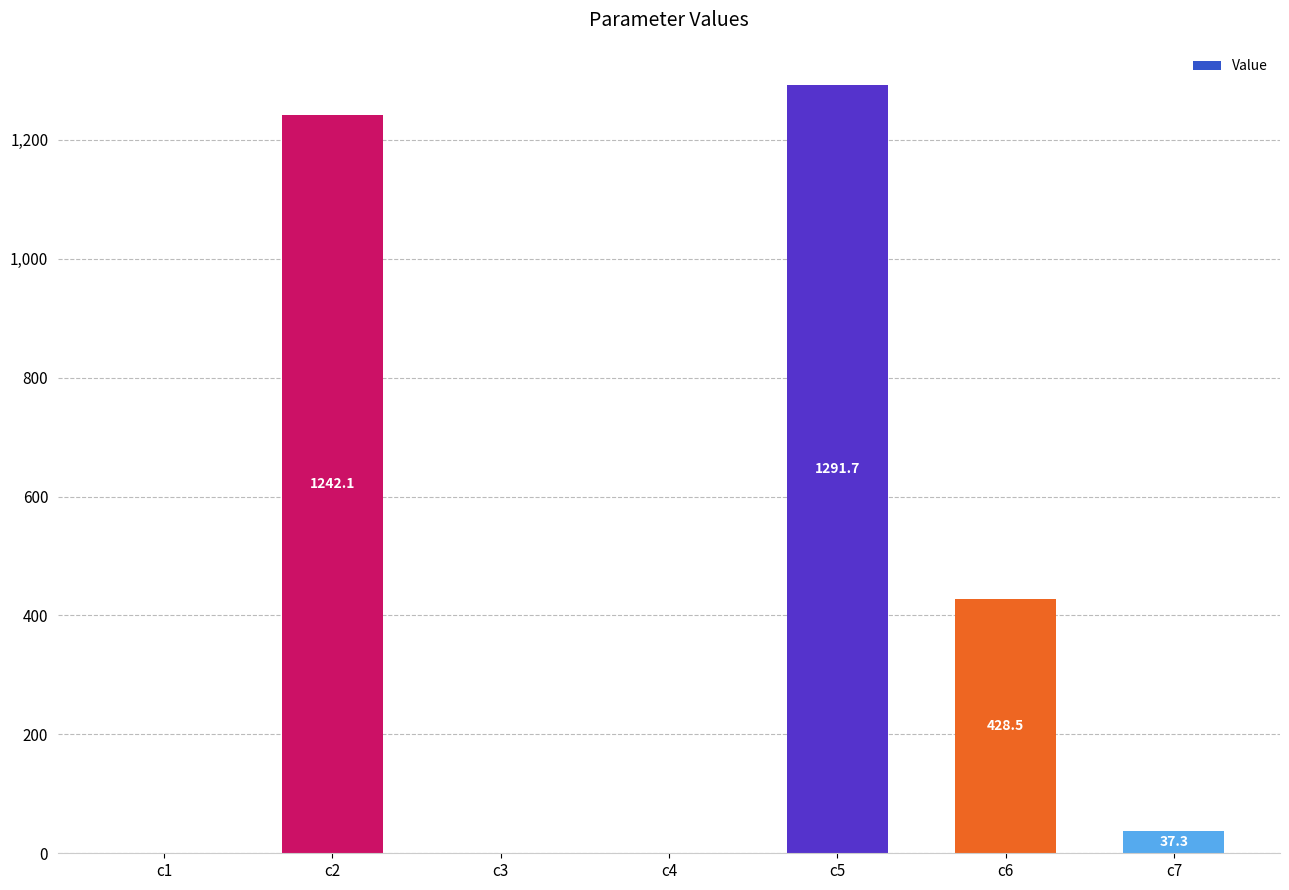

Is it true that the value at c2 is 1619.4?

False